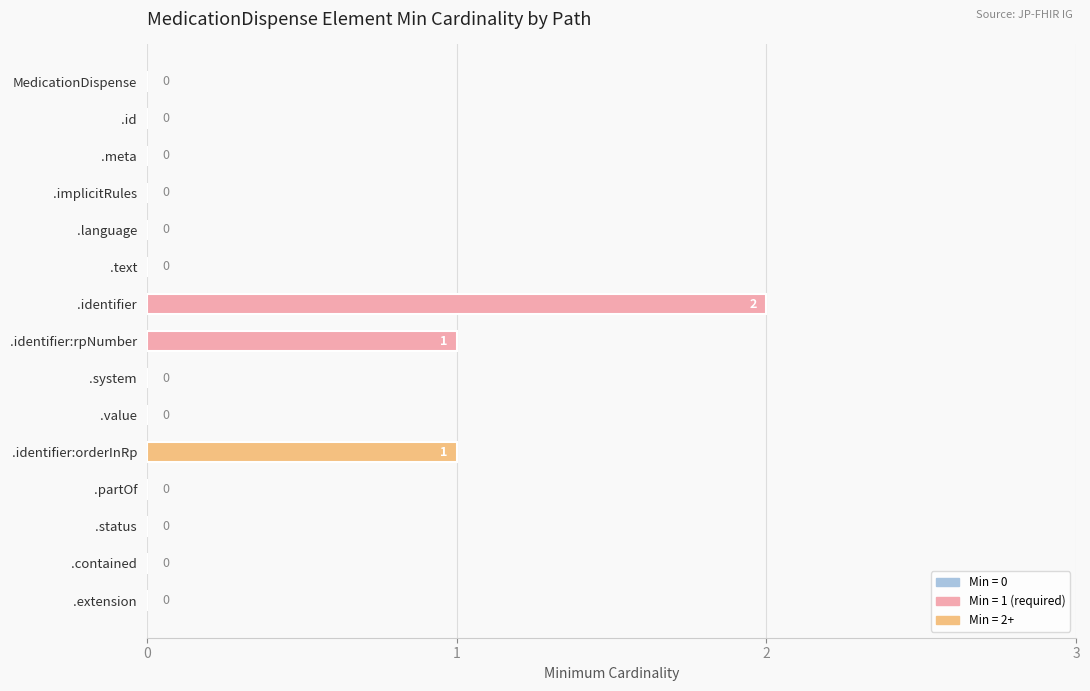

Reading top to bottom, extract all data points from this chart.

MedicationDispense=0	.id=0	.meta=0	.implicitRules=0	.language=0	.text=0	.identifier=2	.identifier:rpNumber=1	.system=0	.value=0	.identifier:orderInRp=1	.partOf=0	.status=0	.contained=0	.extension=0